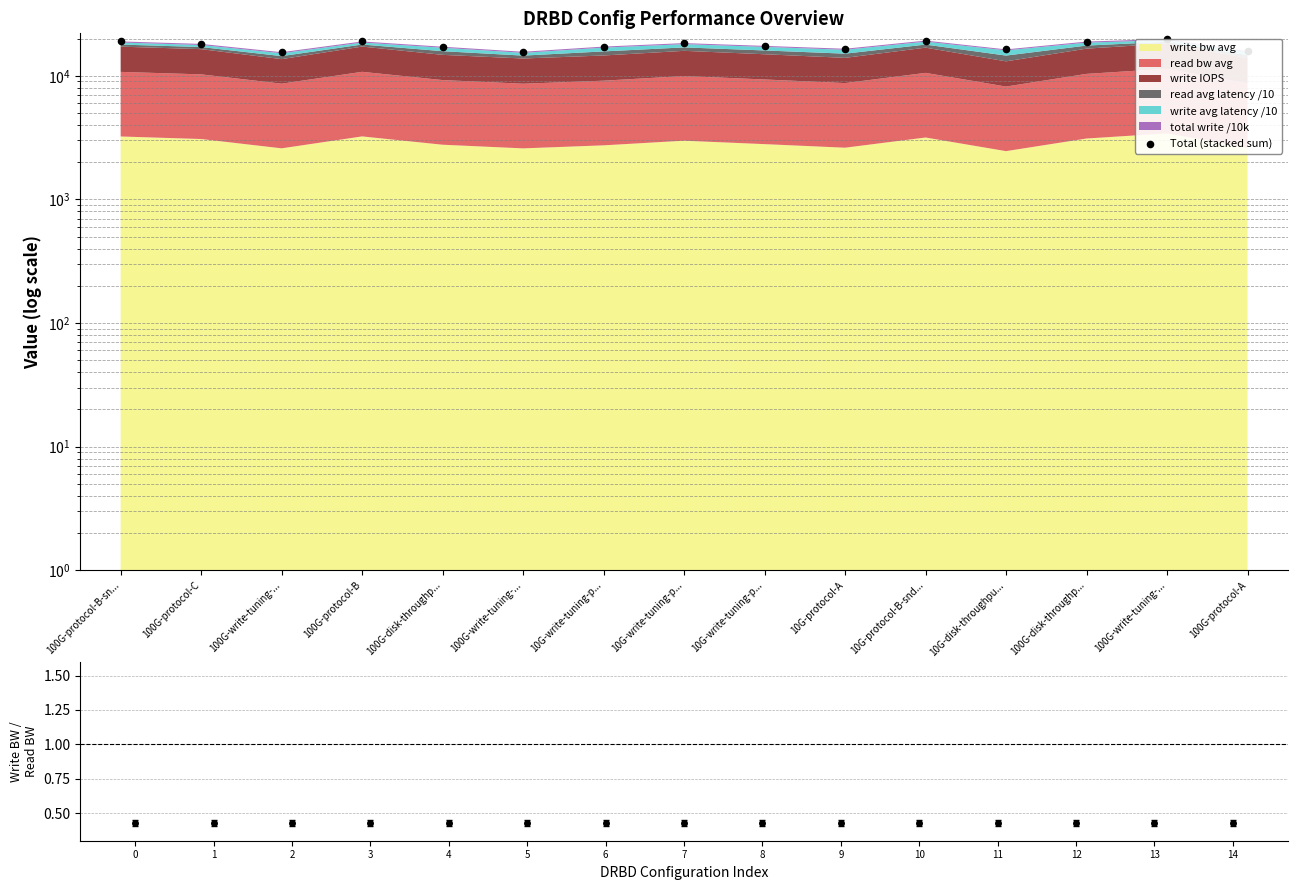

What is the ratio of the value at 100G-protocol-B to the value at 100G-write-tuning-...?

1.2